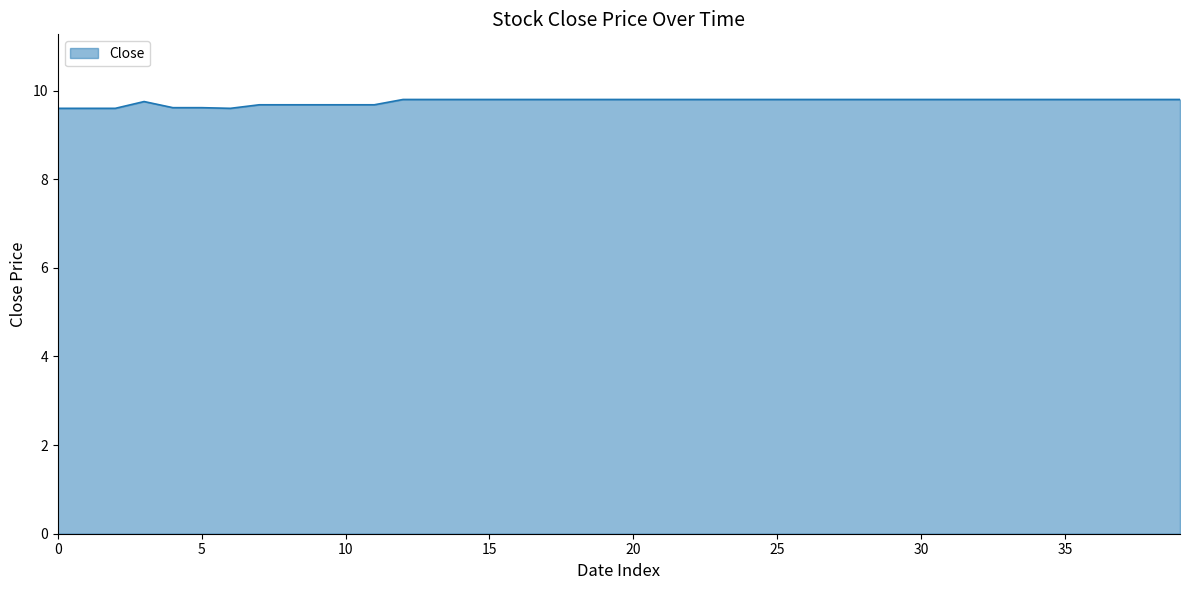

How many categories are shown in the chart?

40